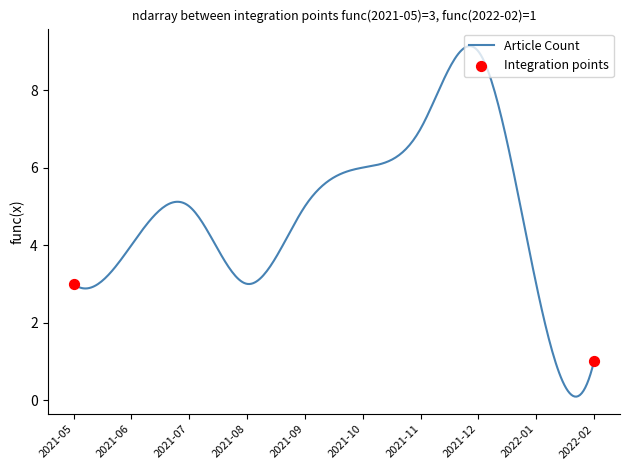

What is the difference between the maximum and minimum values?

9.0